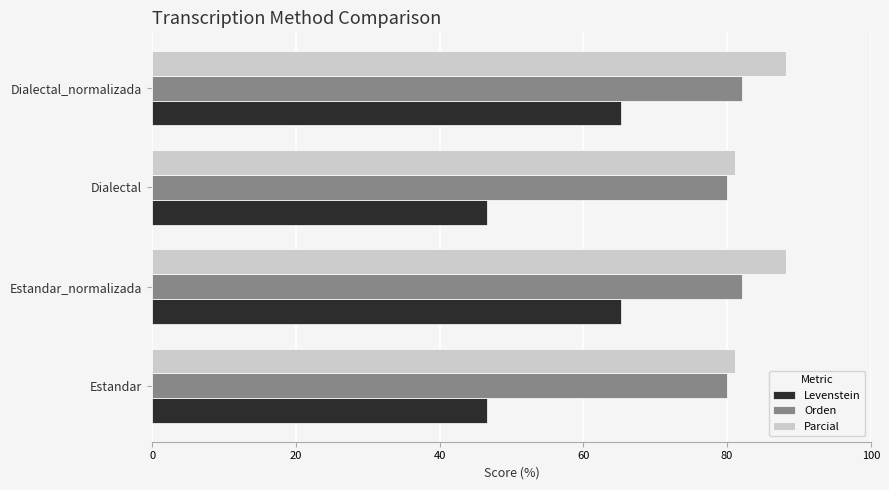

How many values in the Levenstein series exceed 65?

2